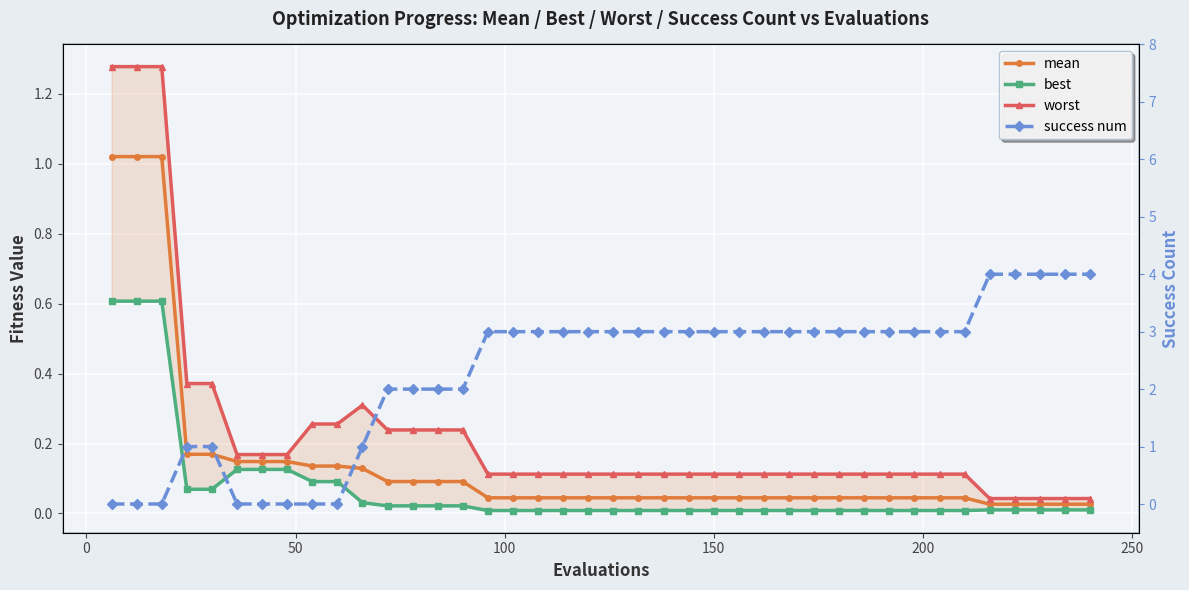

Reading right to left, what are all the values shown in this chart?

mean: 0.0	0.0	0.0	0.0	0.0	0.0	0.0	0.0	0.0	0.0	0.0	0.0	0.0	0.0	0.0	0.0	0.0	0.0	0.0	0.0	0.0	0.0	0.0	0.0	0.0	0.1	0.1	0.1	0.1	0.1	0.1	0.1	0.1	0.1	0.1	0.2	0.2	1.0	1.0	1.0
best: 0.0	0.0	0.0	0.0	0.0	0.0	0.0	0.0	0.0	0.0	0.0	0.0	0.0	0.0	0.0	0.0	0.0	0.0	0.0	0.0	0.0	0.0	0.0	0.0	0.0	0.0	0.0	0.0	0.0	0.0	0.1	0.1	0.1	0.1	0.1	0.1	0.1	0.6	0.6	0.6
worst: 0.0	0.0	0.0	0.0	0.0	0.1	0.1	0.1	0.1	0.1	0.1	0.1	0.1	0.1	0.1	0.1	0.1	0.1	0.1	0.1	0.1	0.1	0.1	0.1	0.1	0.2	0.2	0.2	0.2	0.3	0.3	0.3	0.2	0.2	0.2	0.4	0.4	1.3	1.3	1.3
success num: 4.0	4.0	4.0	4.0	4.0	3.0	3.0	3.0	3.0	3.0	3.0	3.0	3.0	3.0	3.0	3.0	3.0	3.0	3.0	3.0	3.0	3.0	3.0	3.0	3.0	2.0	2.0	2.0	2.0	1.0	0.0	0.0	0.0	0.0	0.0	1.0	1.0	0.0	0.0	0.0